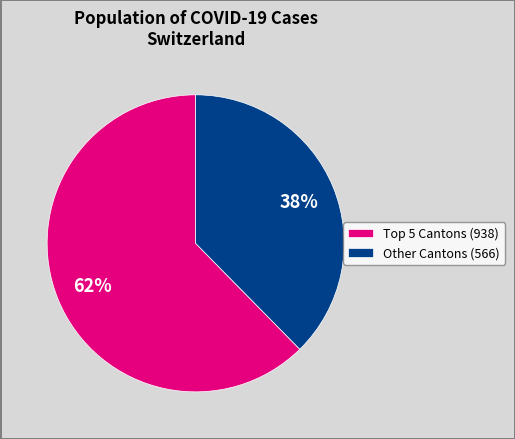

How many slices are in this pie chart?

2